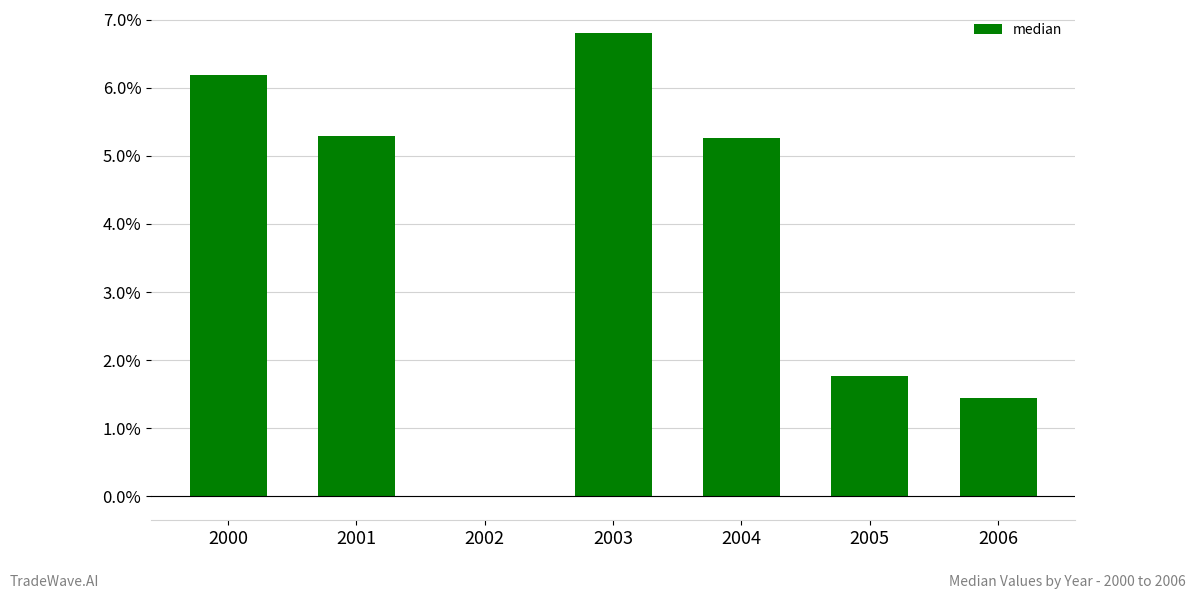

True or false: the data shows 6.2 at 2000.

True